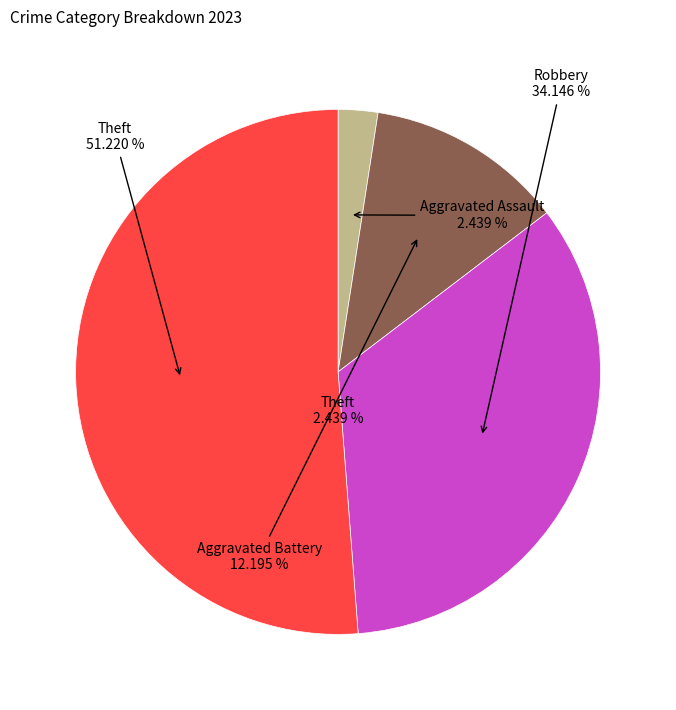

To the nearest percent, what portion does Aggravated Assault represent?

2%